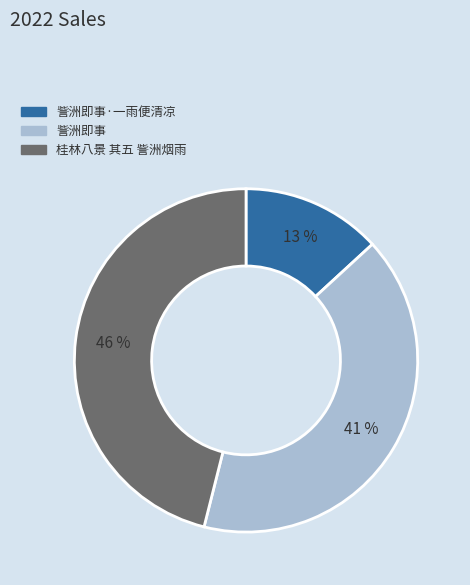

To the nearest percent, what is the difference between the largest and smallest slice percentages?

33%